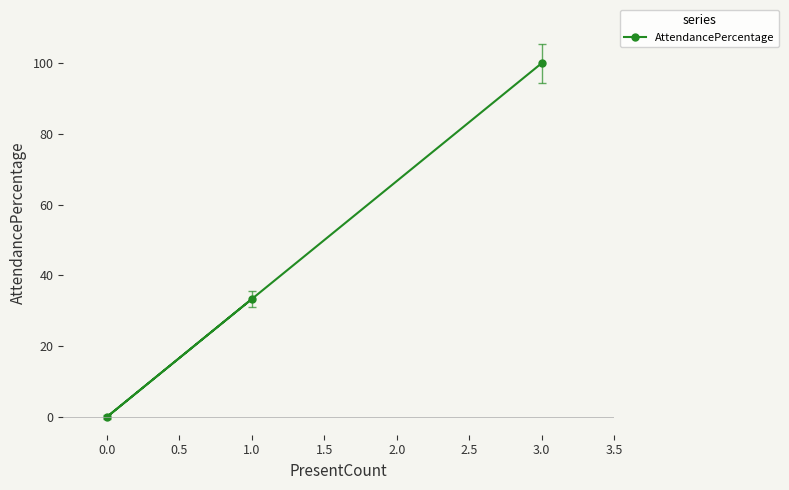

The chart shows a value of -33.4 at 0.0. True or false?

False